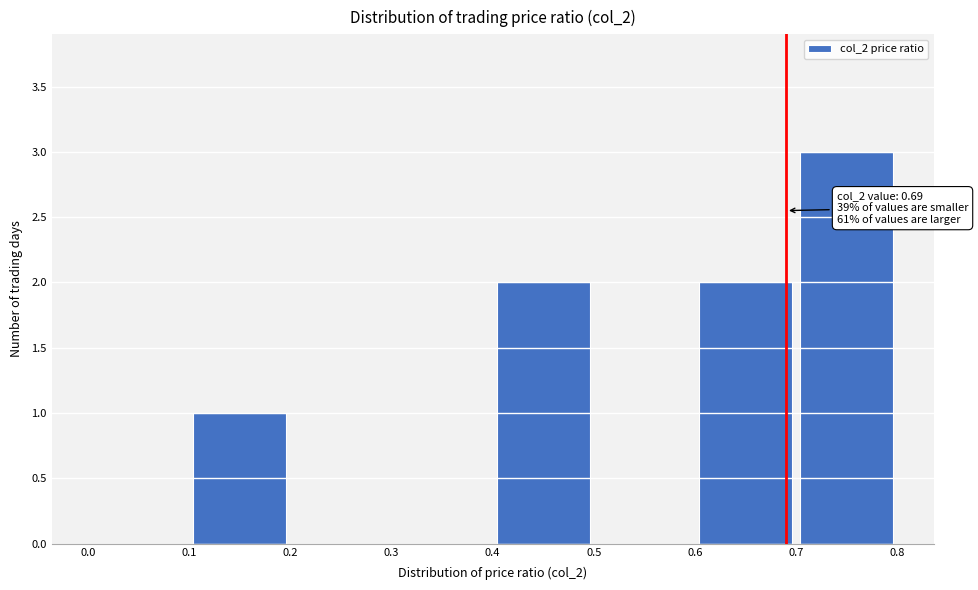

Over which range of the x-axis is the bar tallest?

0.7 to 0.8